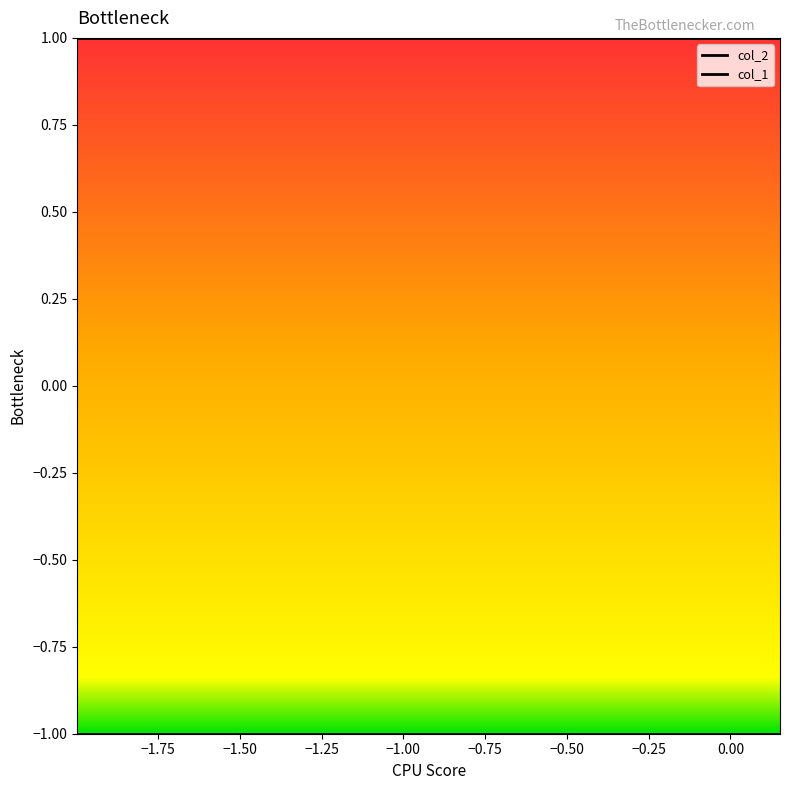

True or false: col_1 and col_2 intersect in this chart.

False